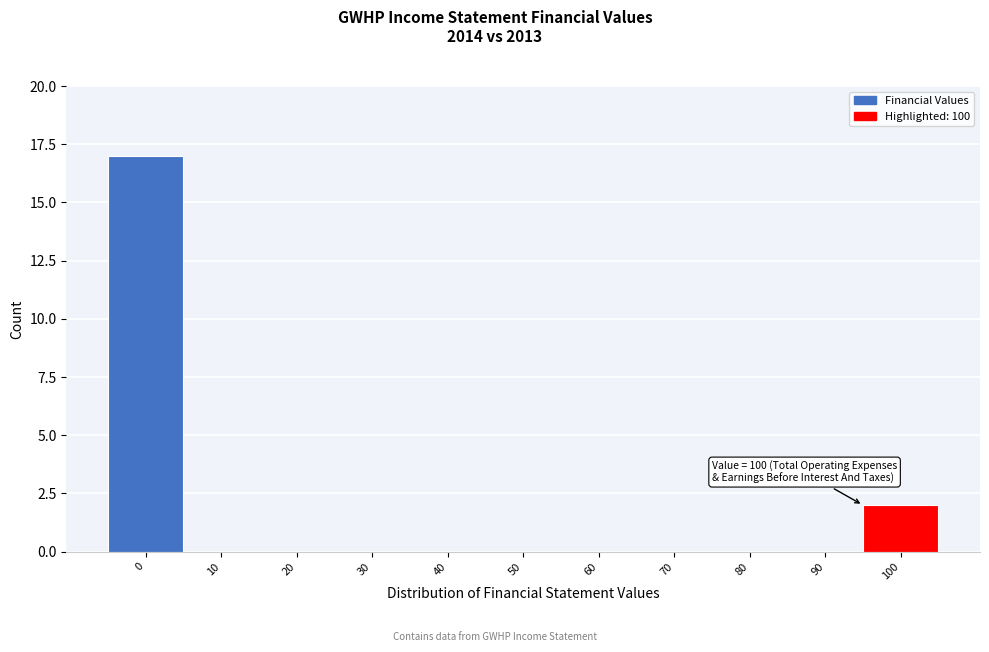

Reading right to left, list all the values displayed in this chart.

100=2	90=0	80=0	70=0	60=0	50=0	40=0	30=0	20=0	10=0	0=17